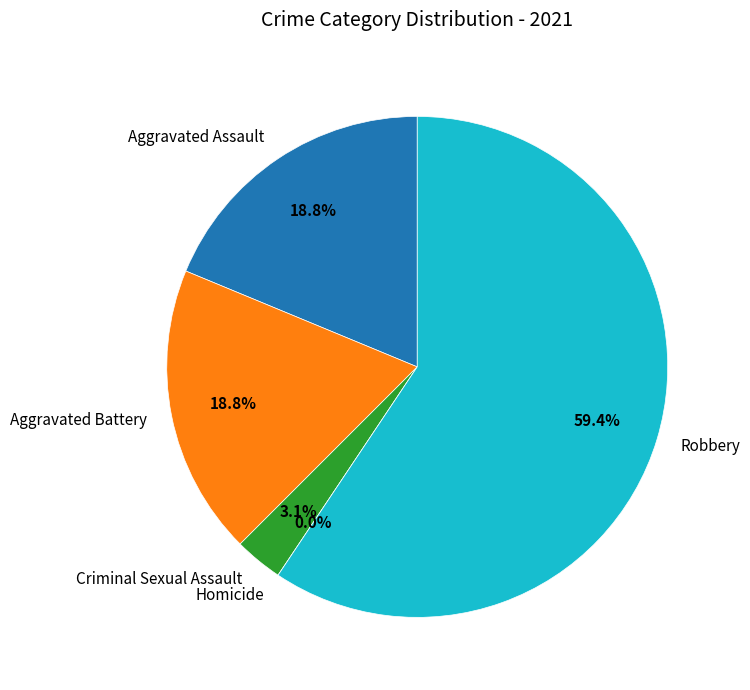

Which slice represents more than half of the pie?

Robbery